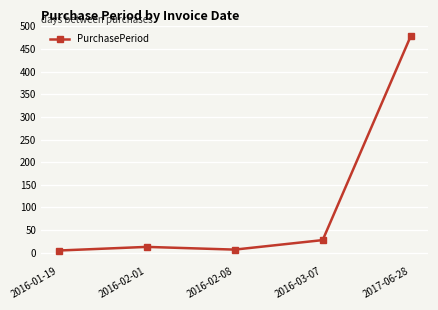

What is the value of the 4th point from the left?

28